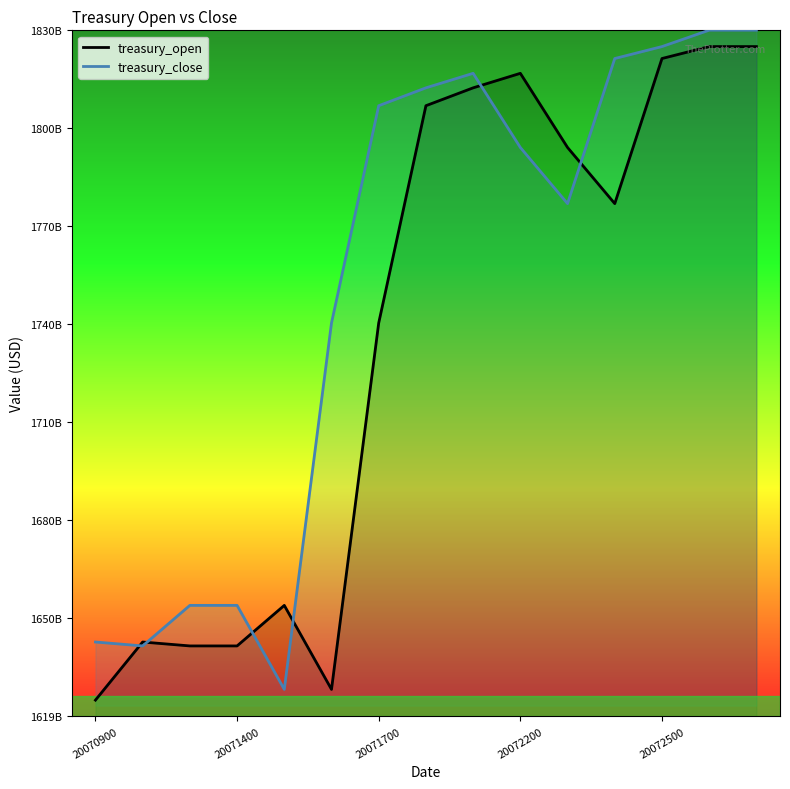

The value of treasury_close at 14 is 3165.7. True or false?

False